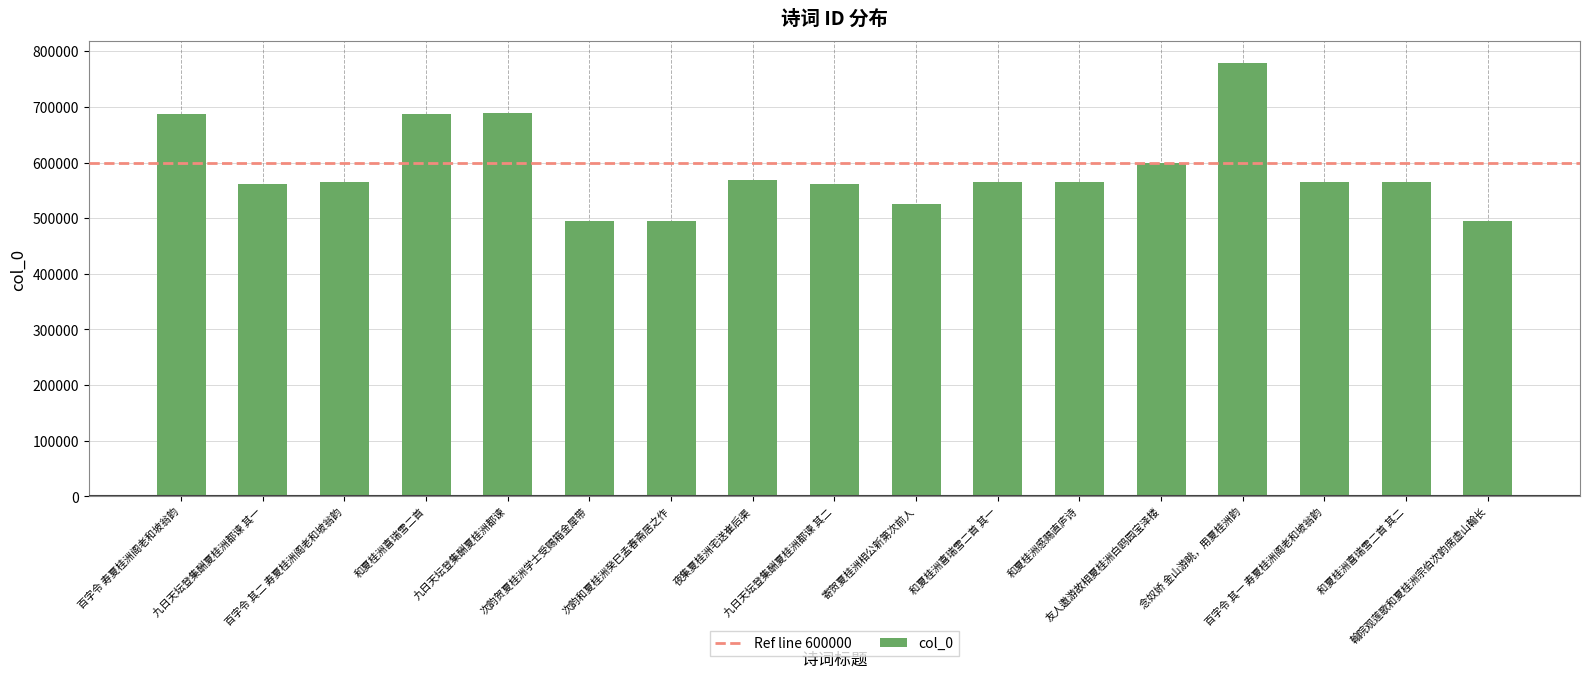

Does the chart contain any negative values?

No